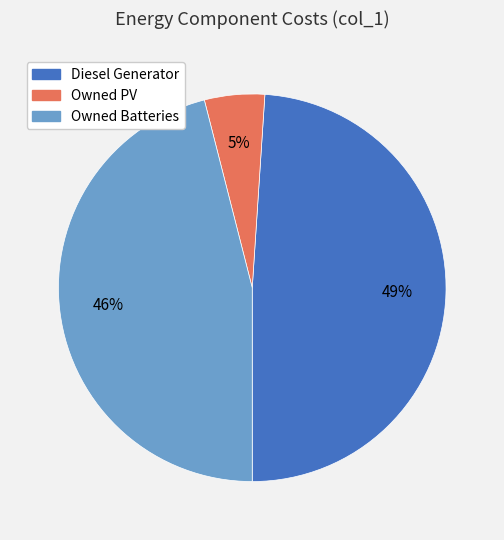

Does Diesel Generator account for over 50% of the chart?

No